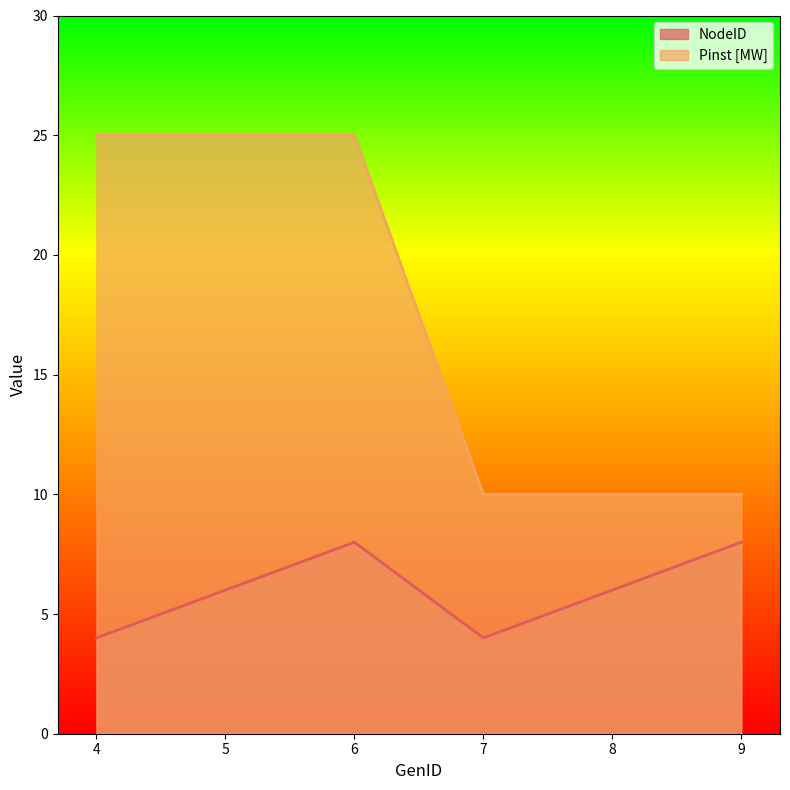

Is it true that Pinst [MW] equals 10 at 9?

True